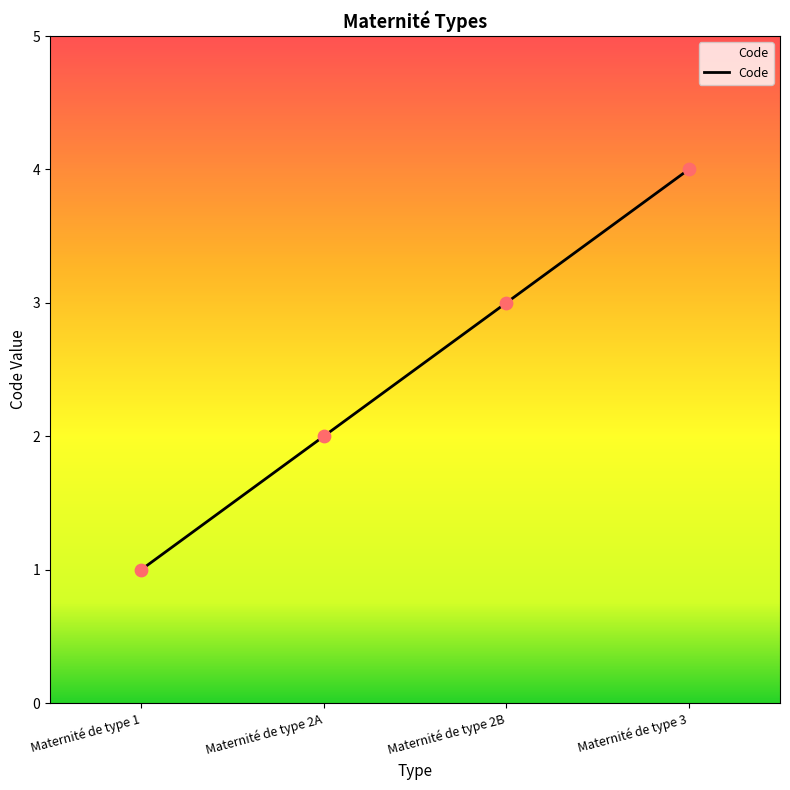

What is the change in value from Maternité de type 2B to Maternité de type 3?

+1